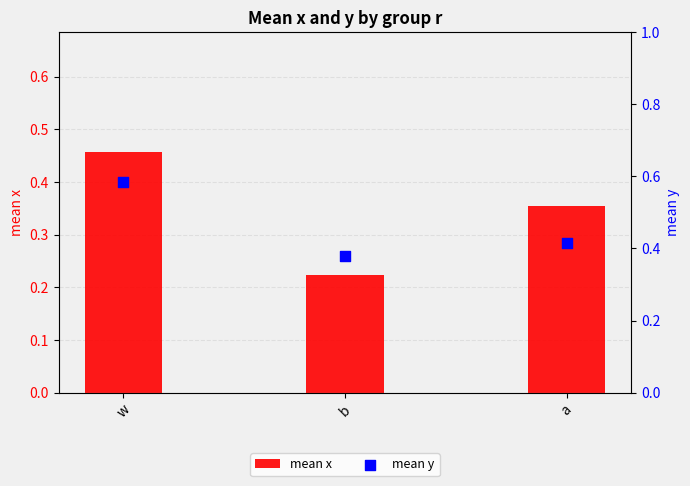

Which series has the largest Y range (max minus min)?

mean x